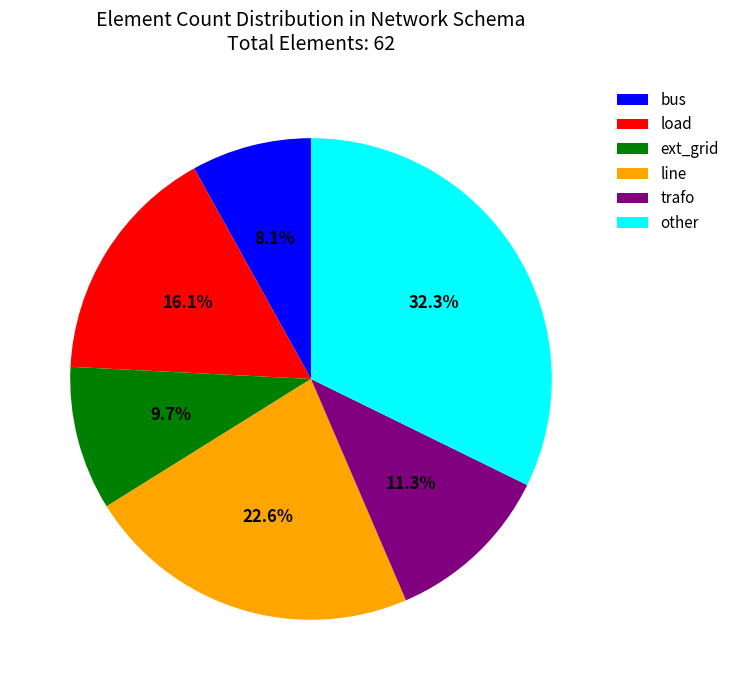

Which category has the biggest portion of the pie?

other